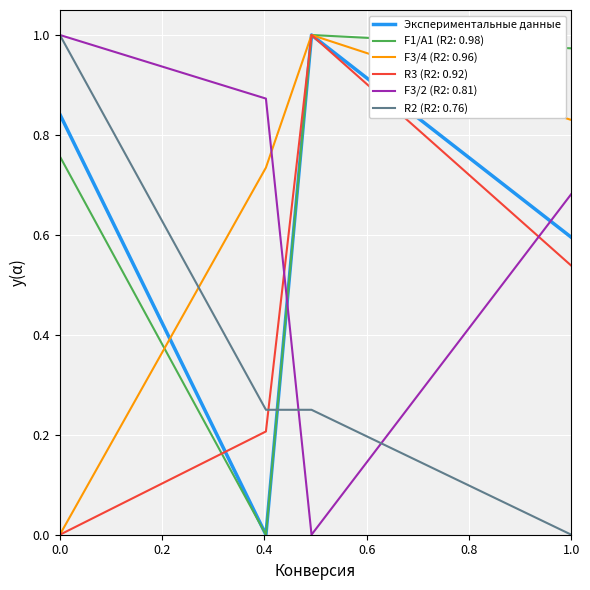

Which series ends up on top after the final intersection of R3 (R2: 0.92) and F3/2 (R2: 0.81)?

F3/2 (R2: 0.81)